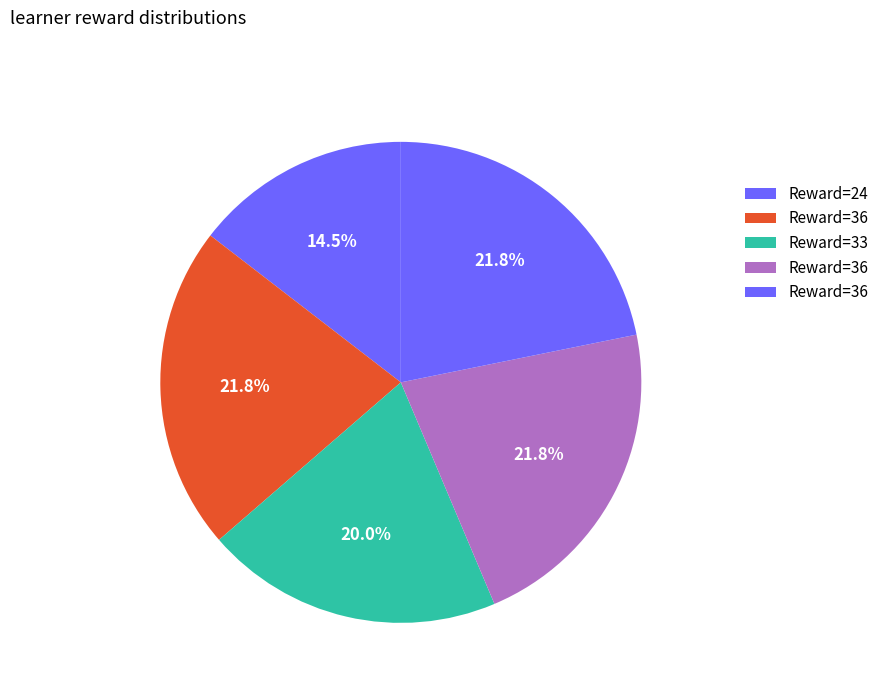

How many segments does this pie chart have?

5